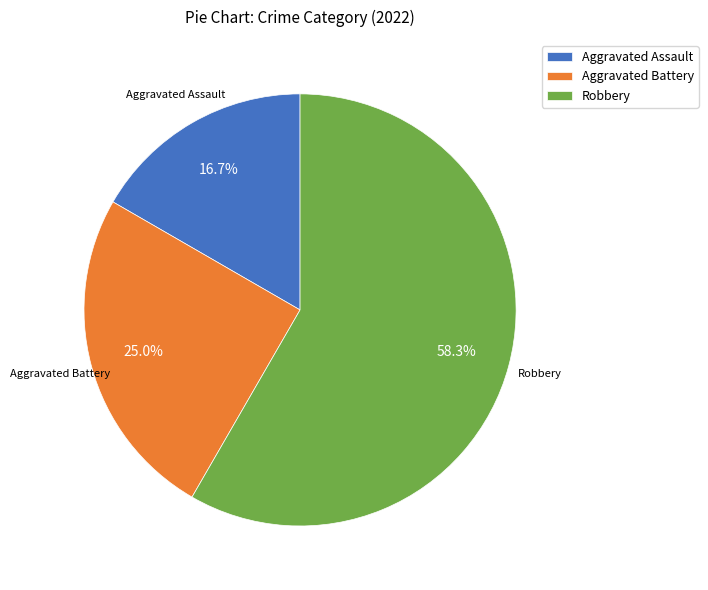

To the nearest percent, what is the difference between the largest and smallest slice percentages?

42%